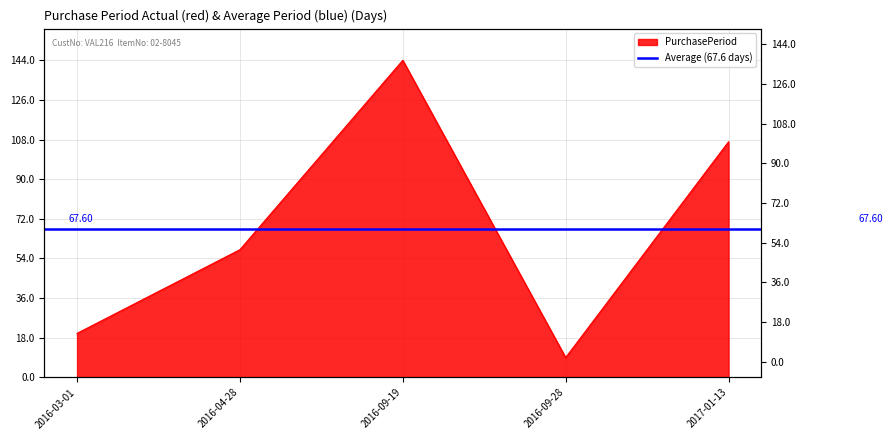

Which category has the lowest value across all series?

2016-09-28